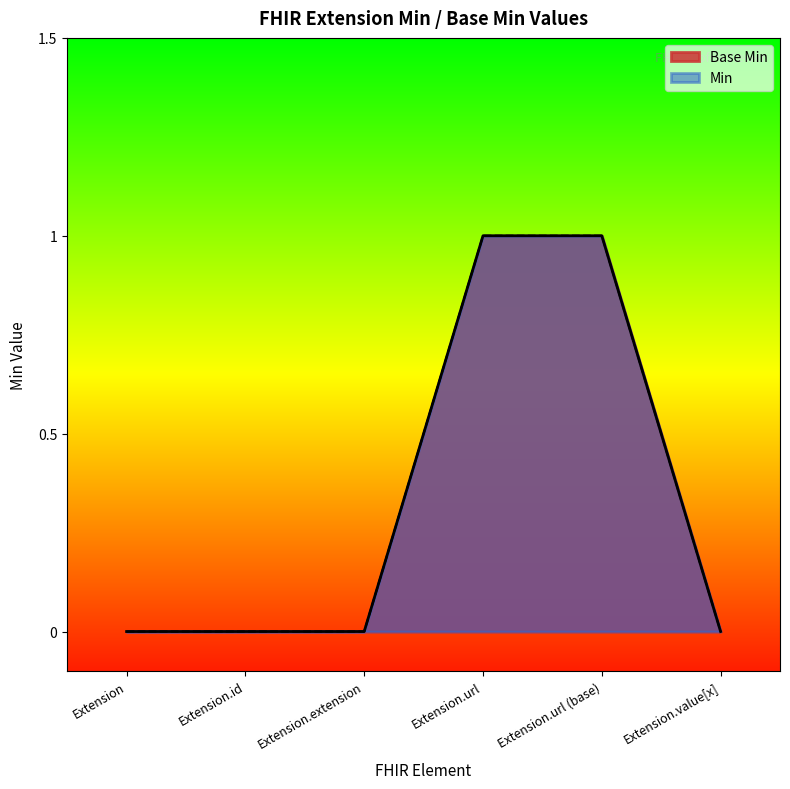

What is the difference between the maximum and minimum values?

1